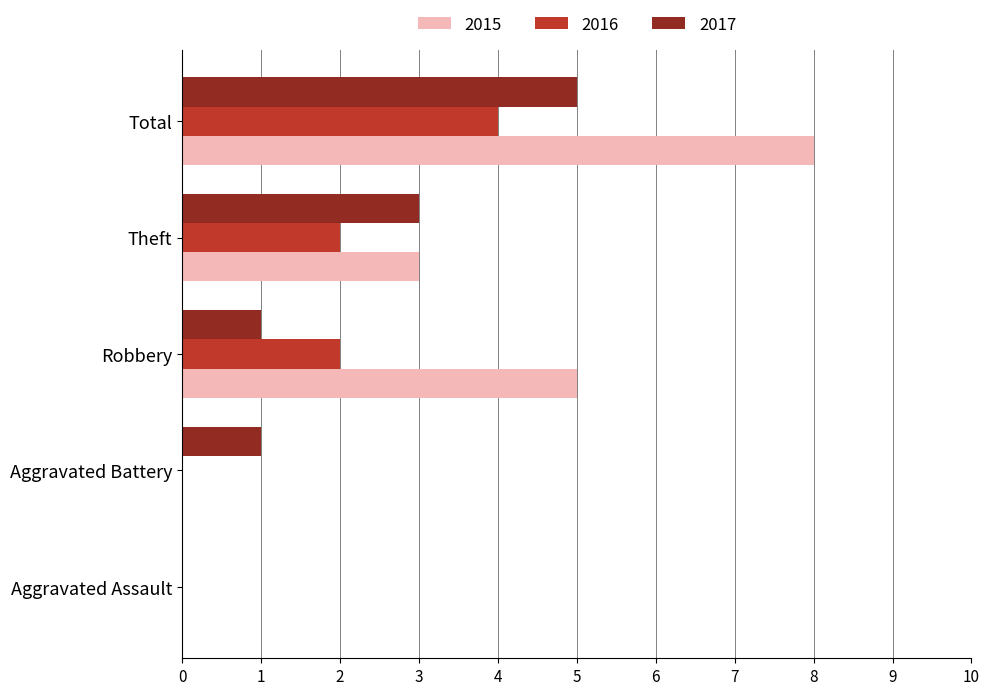

Between Aggravated Assault and Robbery, which series saw the biggest shift?

2015